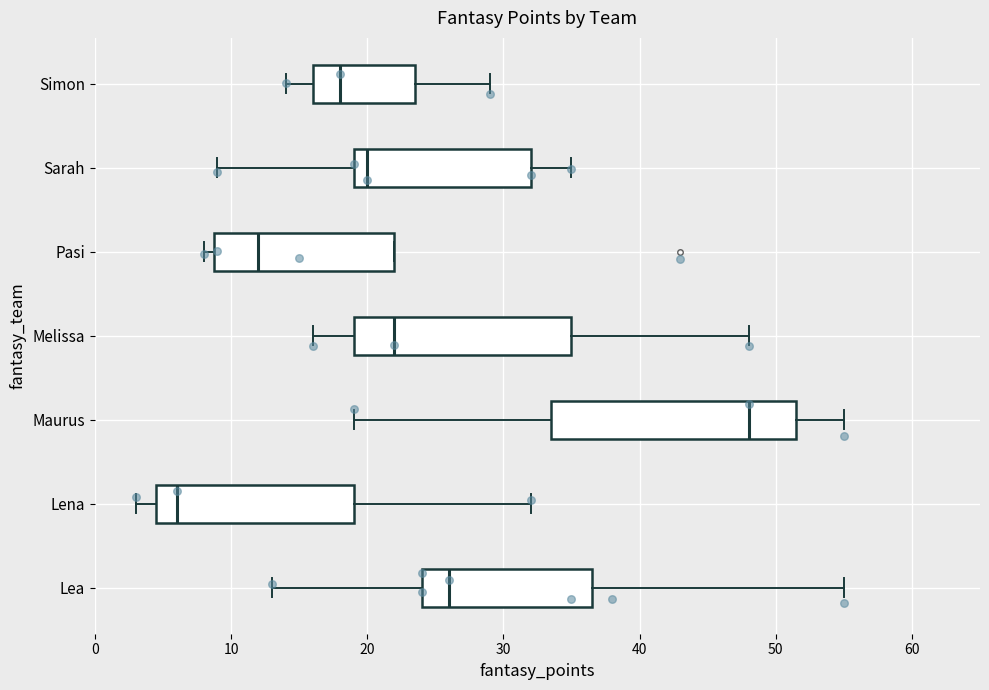

Reading bottom to top, transcribe this box plot: for each box, give where its median line is, the range the box spans, and where its two whiskers end, as read against the x-axis. The values are not printed on the chart, so give them approximately, as read against the axis.

Lea: median 26, box 24 to 37, whiskers 13 to 55
Lena: median 6, box 5 to 19, whiskers 3 to 32
Maurus: median 48, box 34 to 52, whiskers 19 to 55
Melissa: median 22, box 19 to 35, whiskers 16 to 48
Pasi: median 12, box 9 to 22, whiskers 8 to 22
Sarah: median 20, box 19 to 32, whiskers 9 to 35
Simon: median 18, box 16 to 24, whiskers 14 to 29